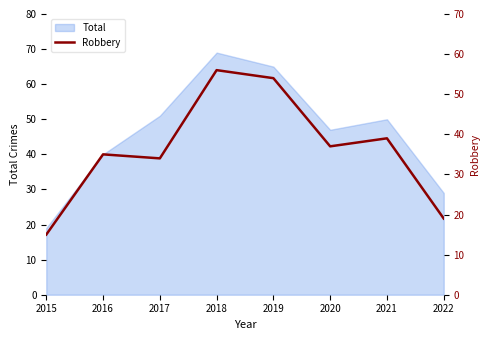

Reading left to right, transcribe all the data shown in this chart.

2015=15	2016=35	2017=34	2018=56	2019=54	2020=37	2021=39	2022=19